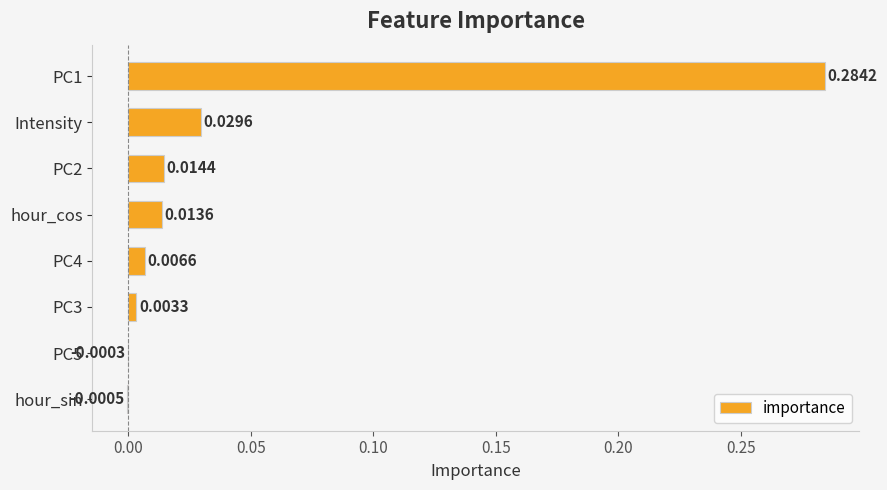

What is the change in value from PC1 to PC4?

-0.3